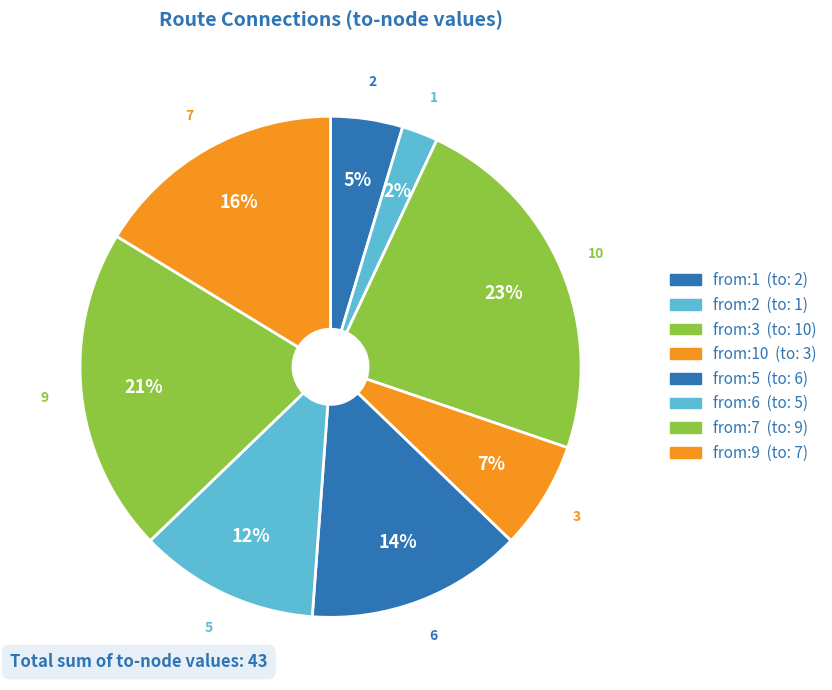

How many slices are in this pie chart?

8